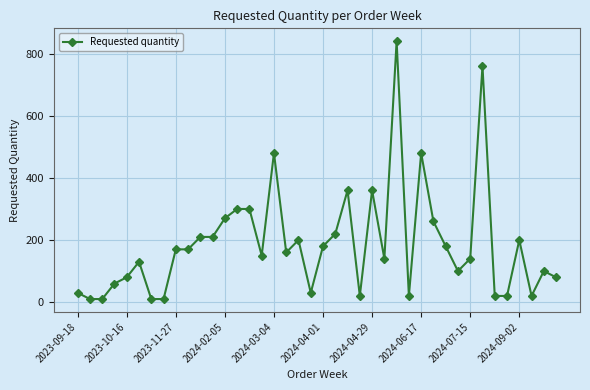

What is the sum of all values?

7490